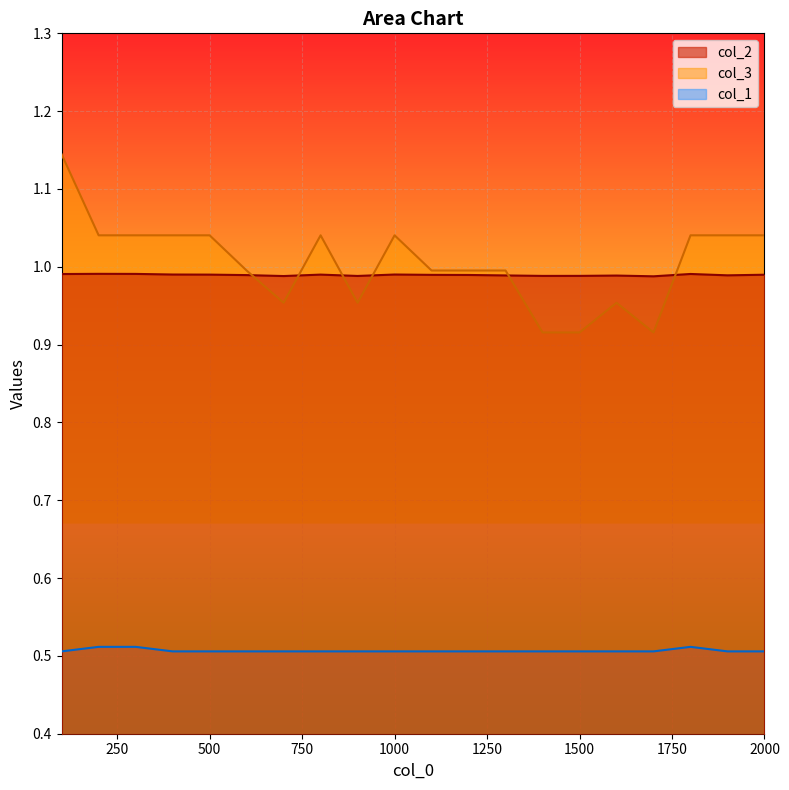

What is the minimum value for col_3?

0.9